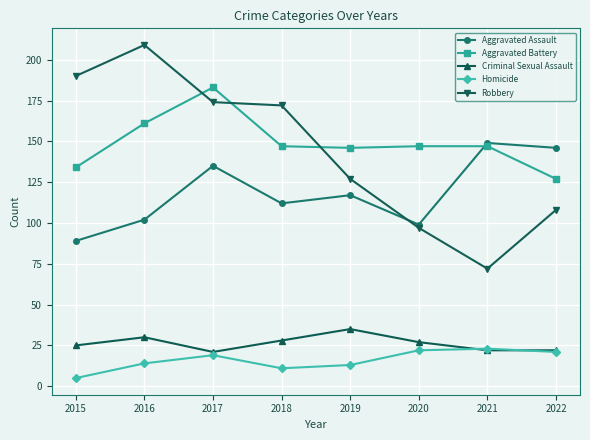

What is the minimum value shown in the chart?

5